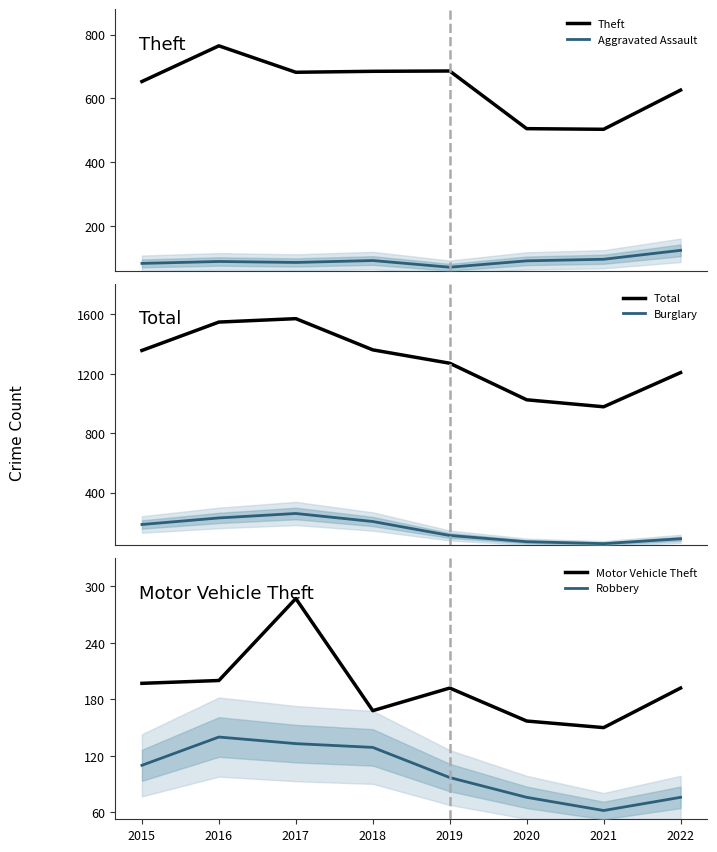

What is the difference between the Motor Vehicle Theft values at 2015 and 2017?

90